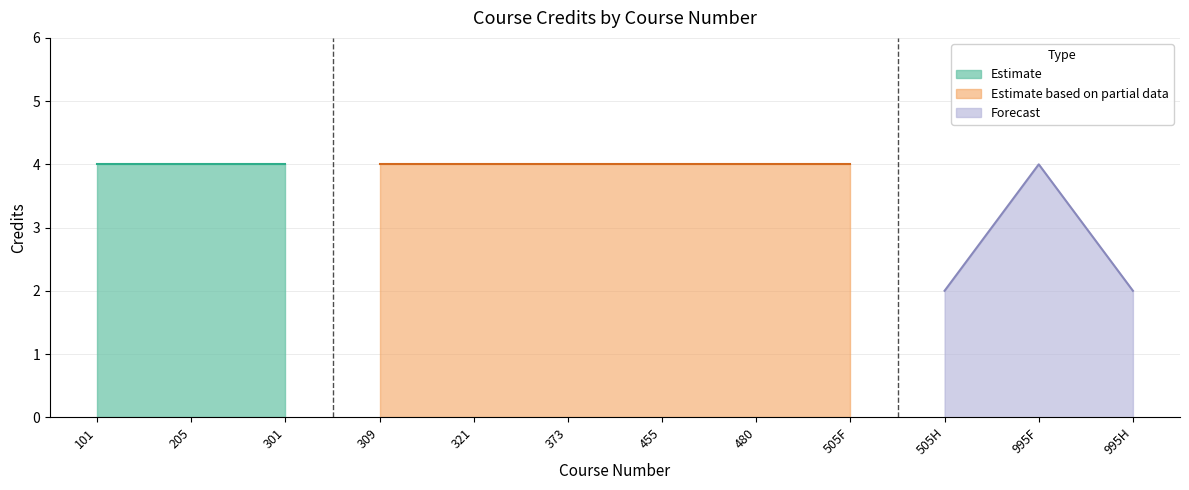

True or false: Forecast has a value of 2 at 995H.

True